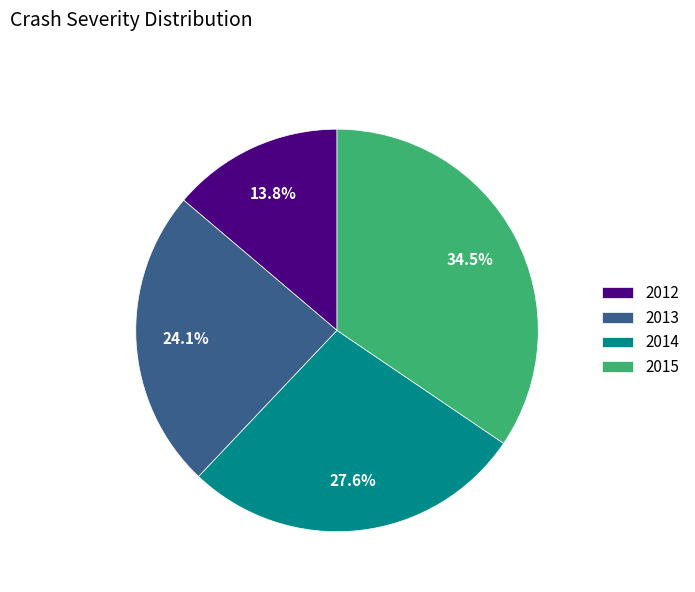

Count the number of slices in the pie.

4